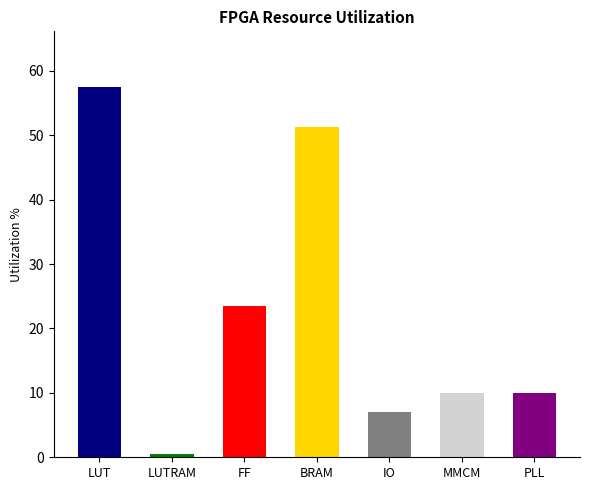

What is the difference between the maximum and minimum values?

57.1